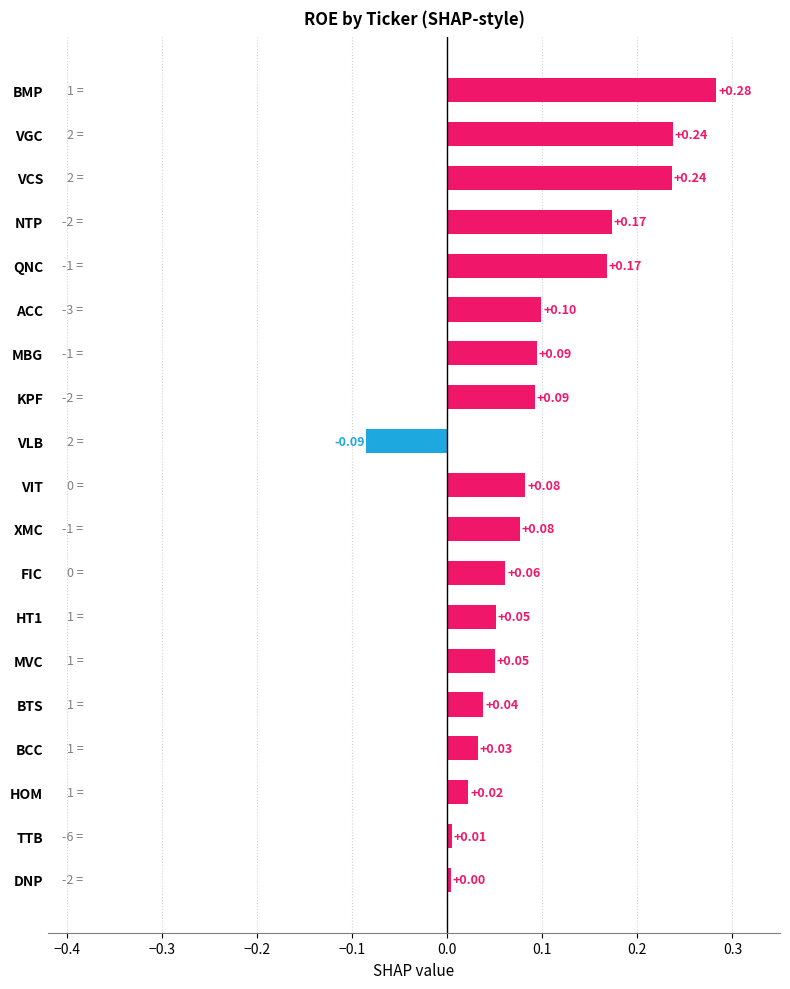

At which category does the chart reach its minimum across all series?

VLB